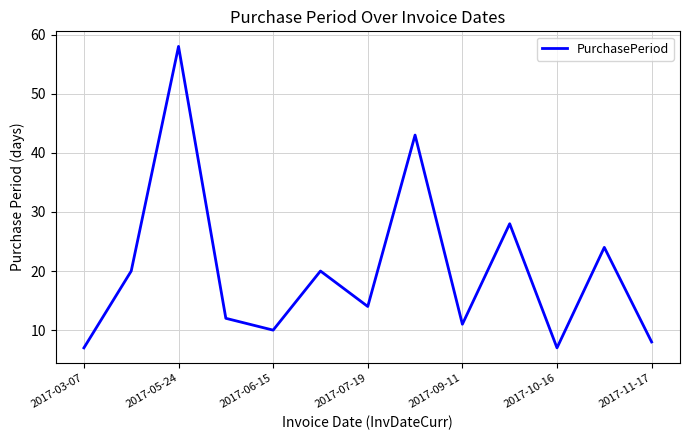

What is the difference between the maximum and minimum values?

51